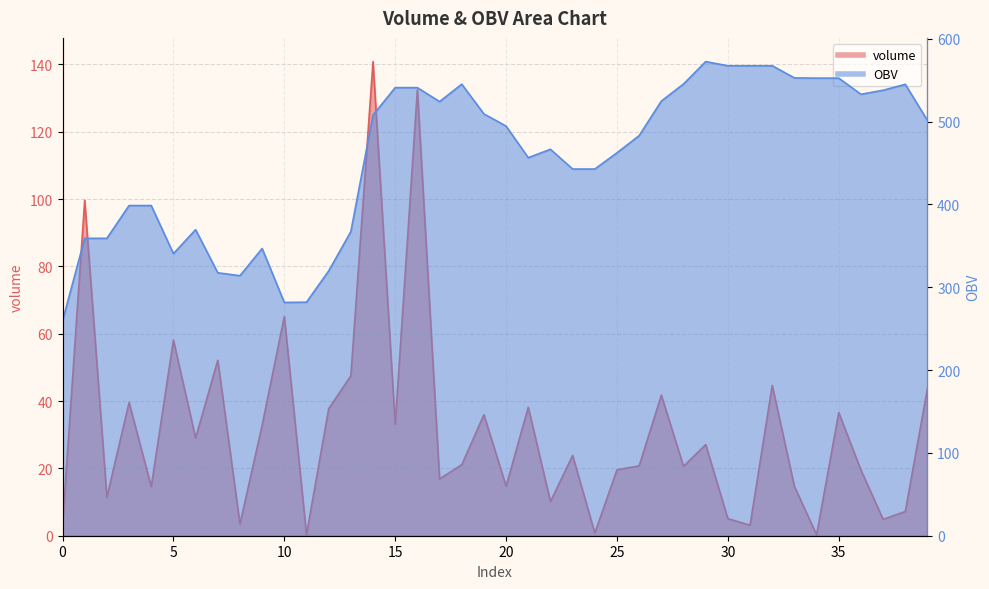

What is the sum of all OBV values?

18253.0